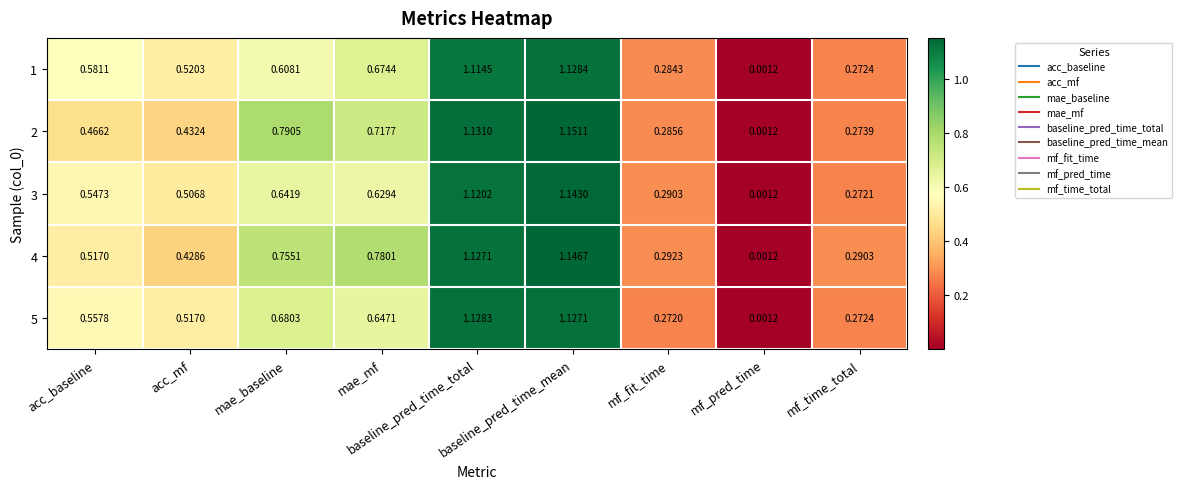

How many categories are shown in the chart?

9